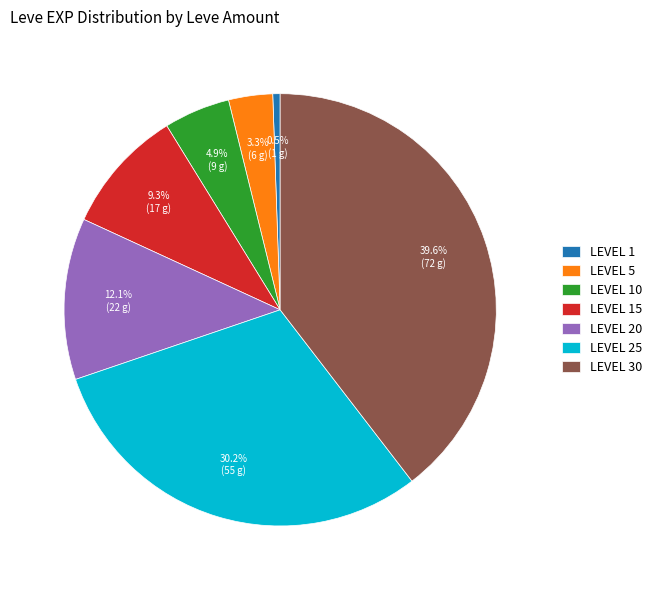

Do LEVEL 25 and LEVEL 1 together represent more than half of the pie?

No